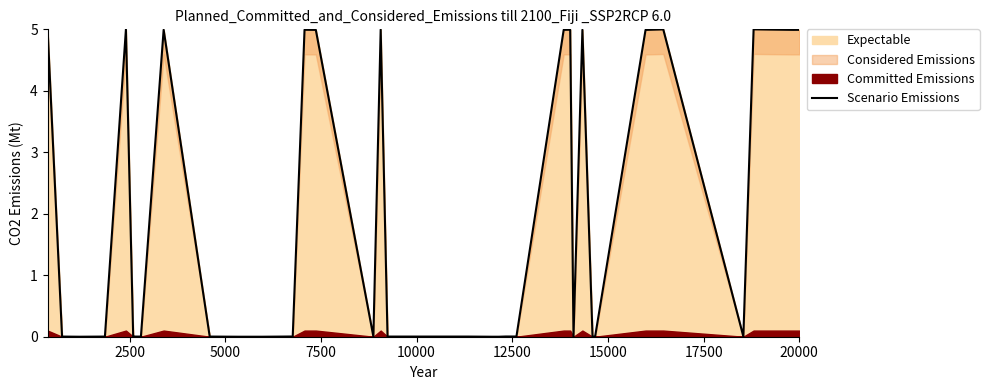

What is the greatest value displayed?

5.0